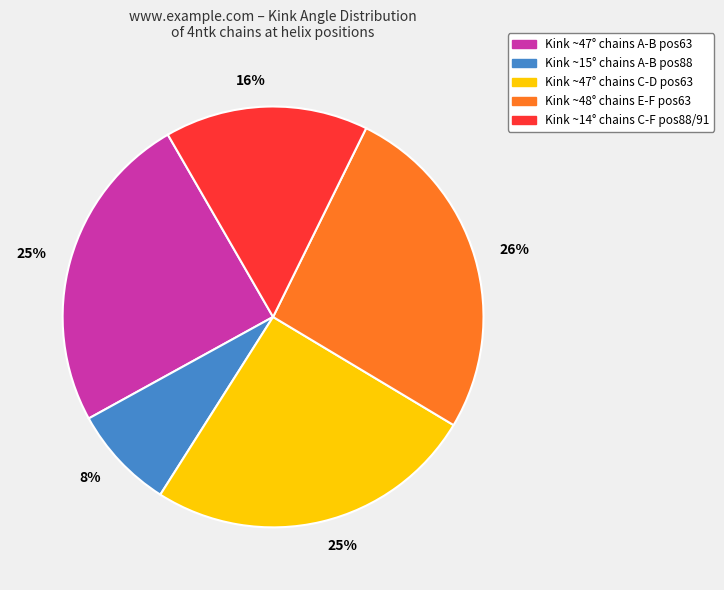

Count the number of slices in the pie.

5